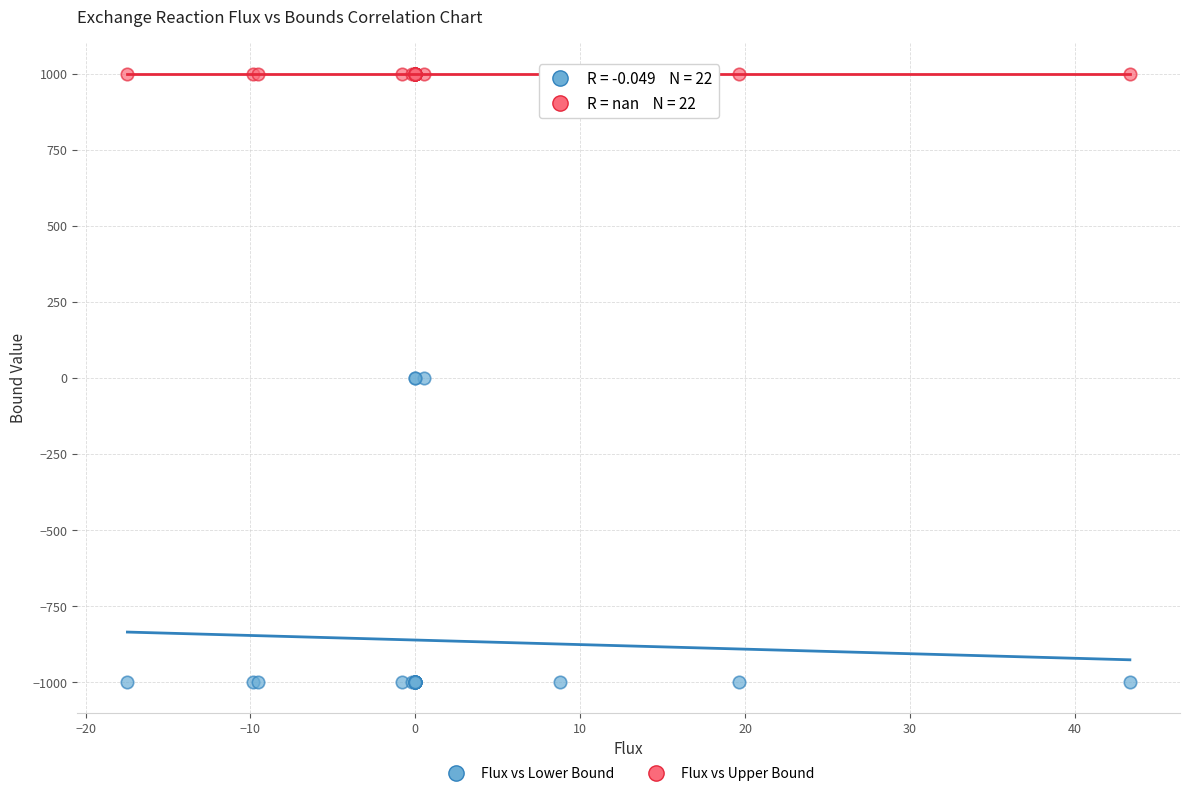

Which series contains the highest Y value?

Flux vs Upper Bound